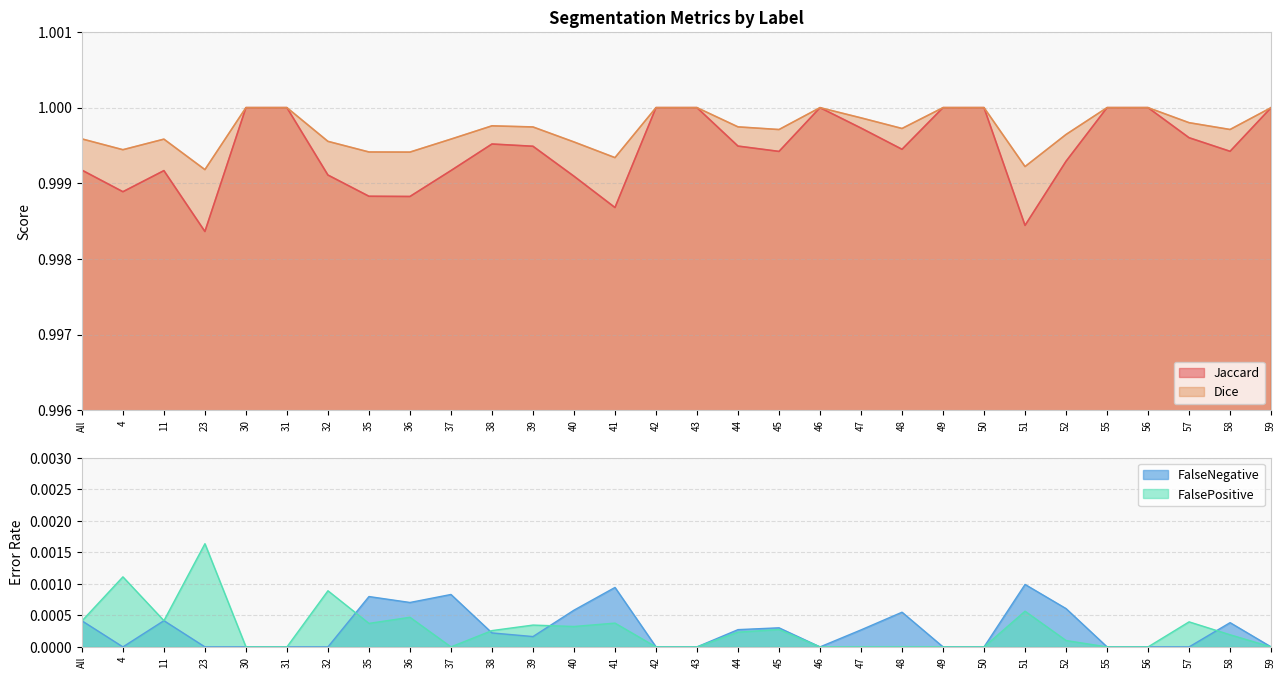

At which label does Dice reach its peak?

30